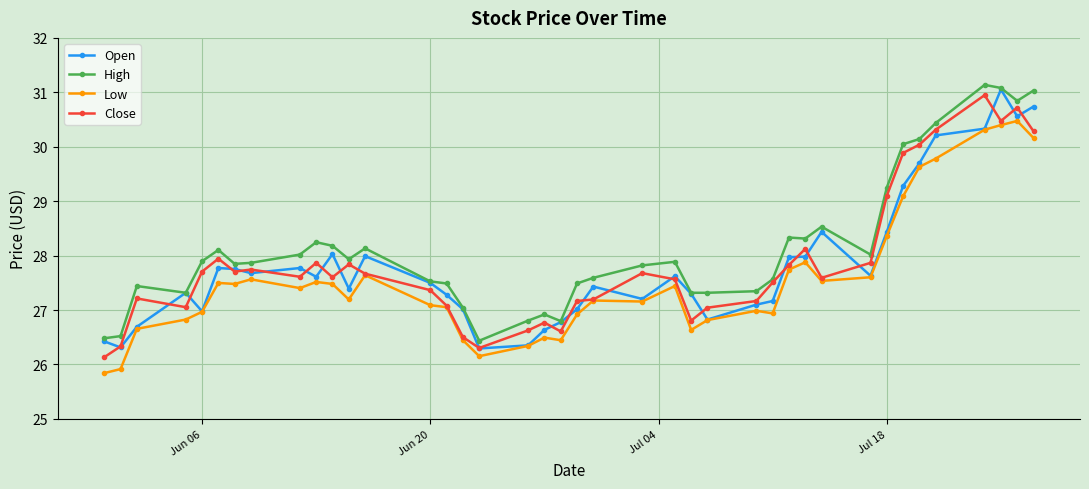

True or false: Low has more than 1 interior local peaks.

True